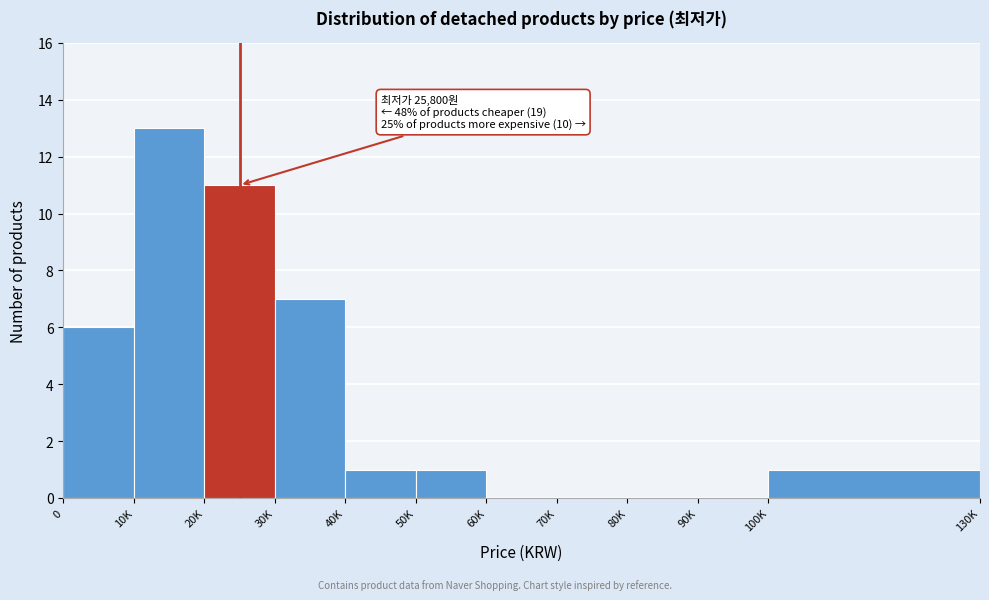

Reading right to left, extract all data points from this chart.

100K=1	90K=0	80K=0	70K=0	60K=0	50K=1	40K=1	30K=7	20K=11	10K=13	0=6